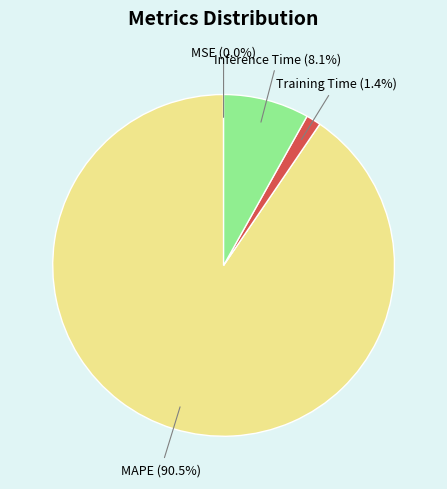

What is the largest slice in the pie chart?

MAPE